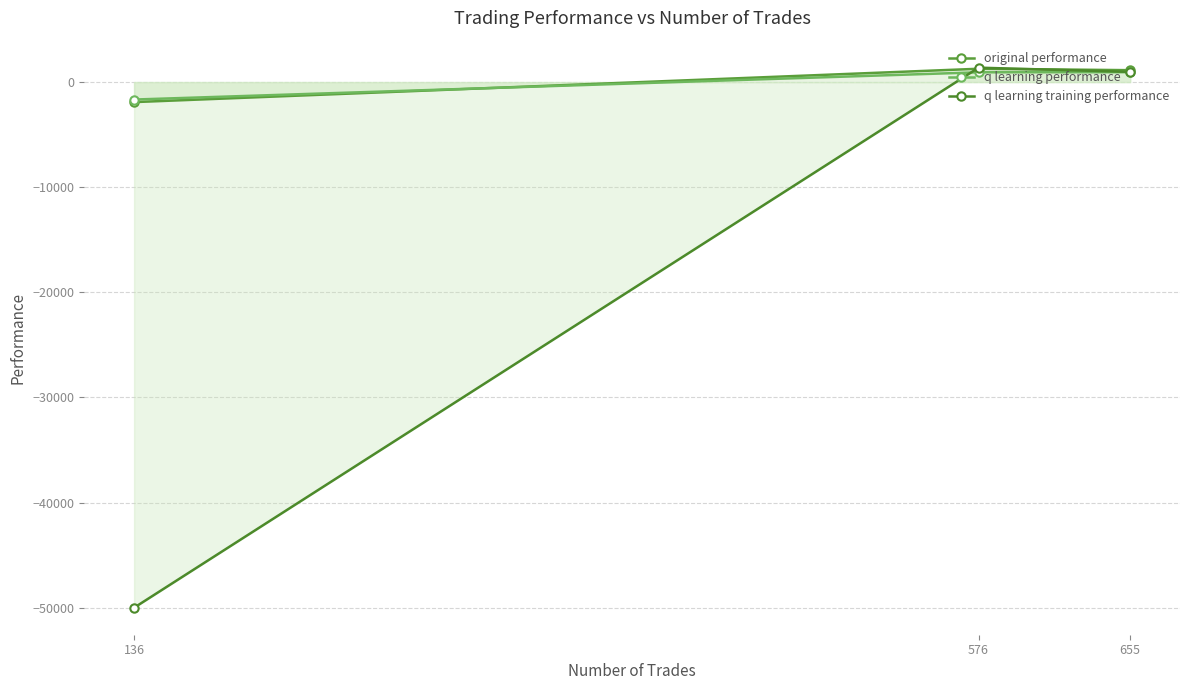

Which label corresponds to the largest value in the chart?

576